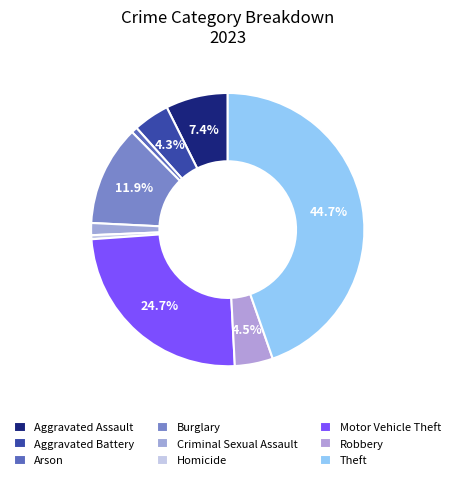

How many segments does this pie chart have?

9